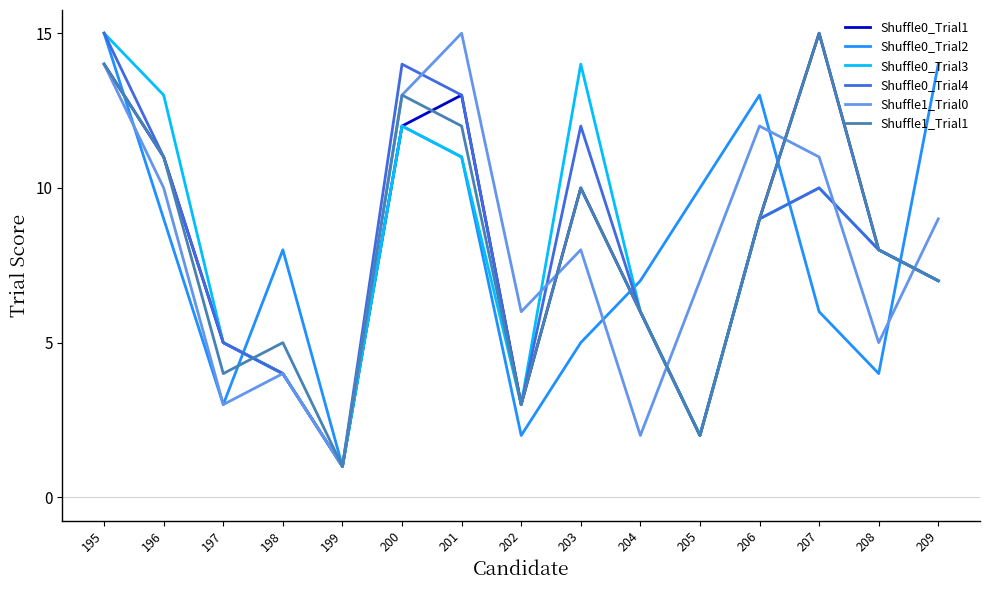

Which series ends up on top after the final intersection of Shuffle0_Trial1 and Shuffle1_Trial0?

Shuffle1_Trial0